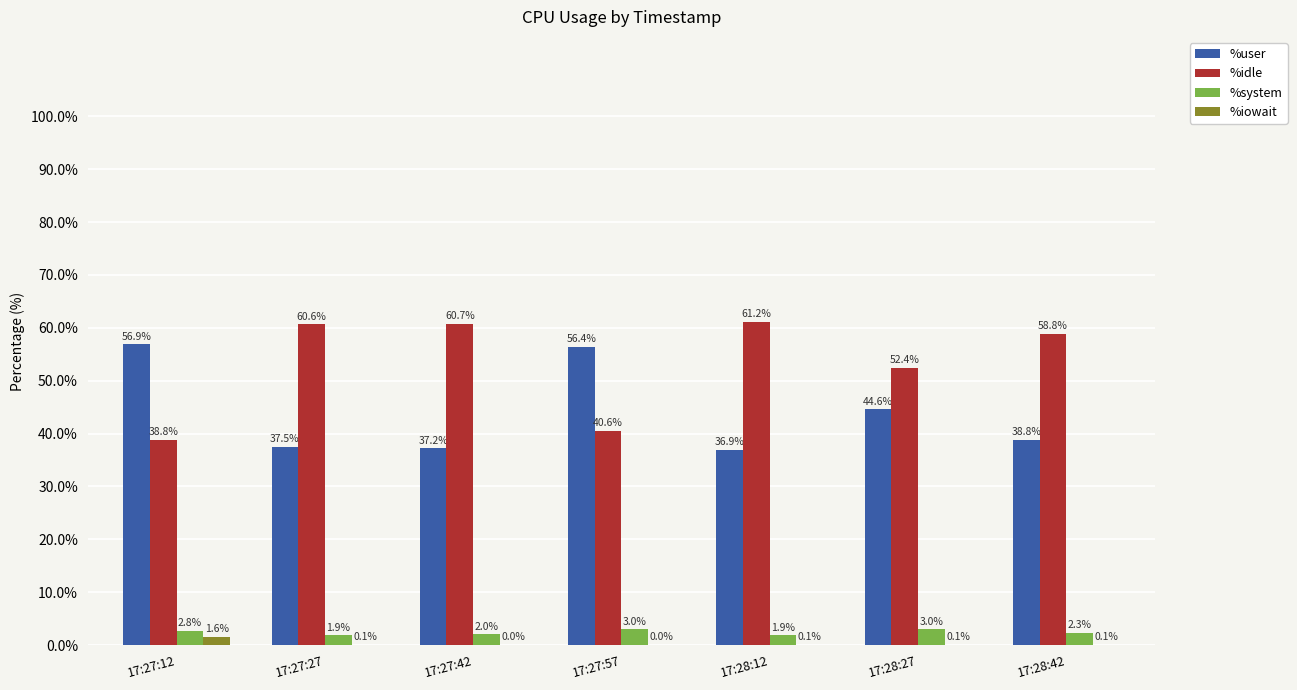

Which category has the highest value across all series?

17:28:12